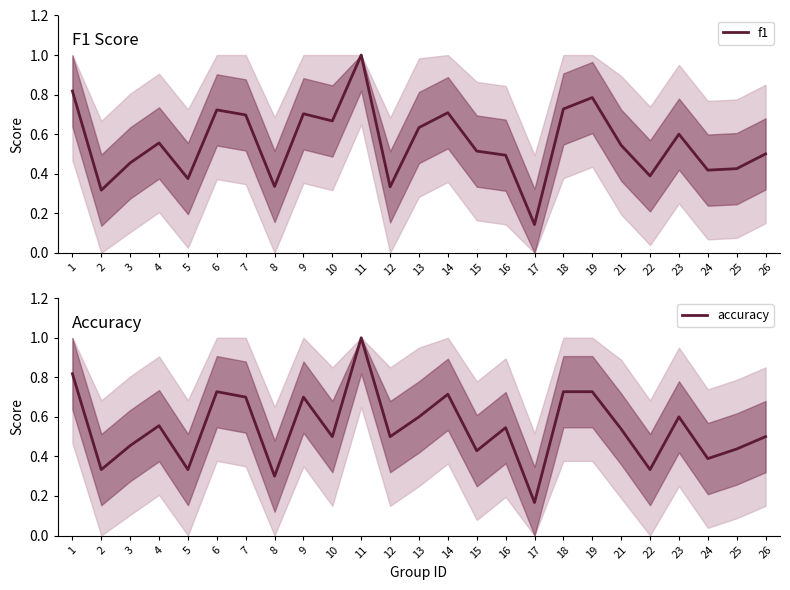

After their last crossing, which series has the higher values: accuracy or f1?

accuracy